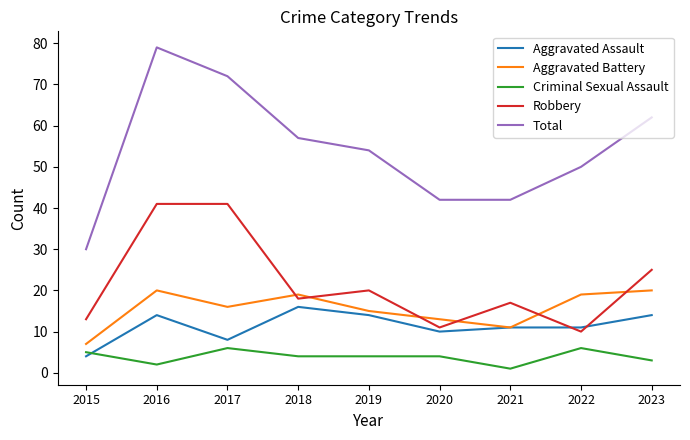

True or false: Aggravated Assault has a value of 2 at 2017.

False